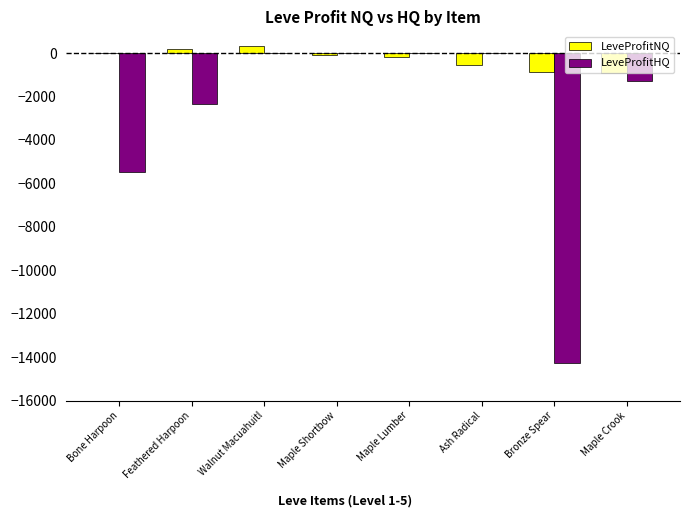

At which label is LeveProfitHQ closest to -7139?

Bone Harpoon